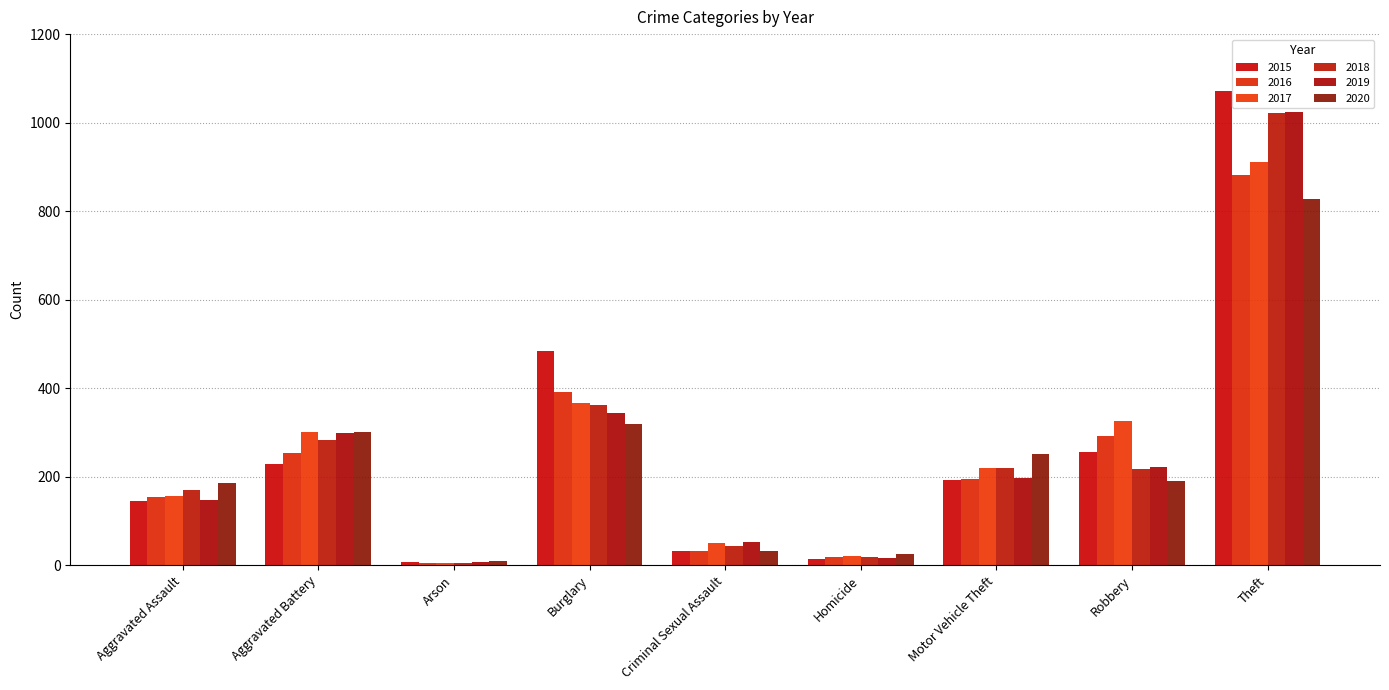

What is the difference between the maximum and minimum values in the 2019 series?

1017